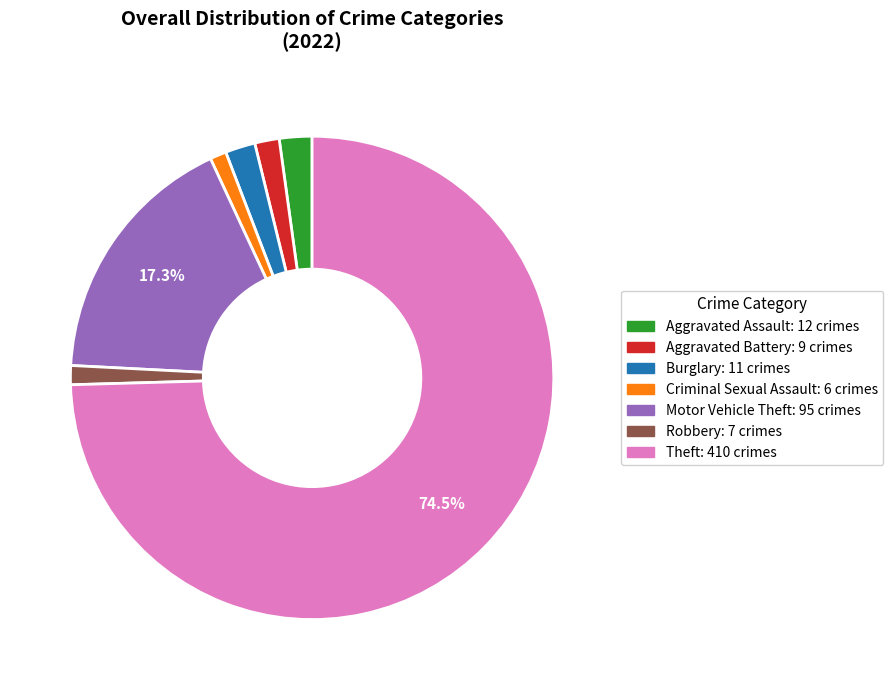

What is the largest slice in the pie chart?

Theft